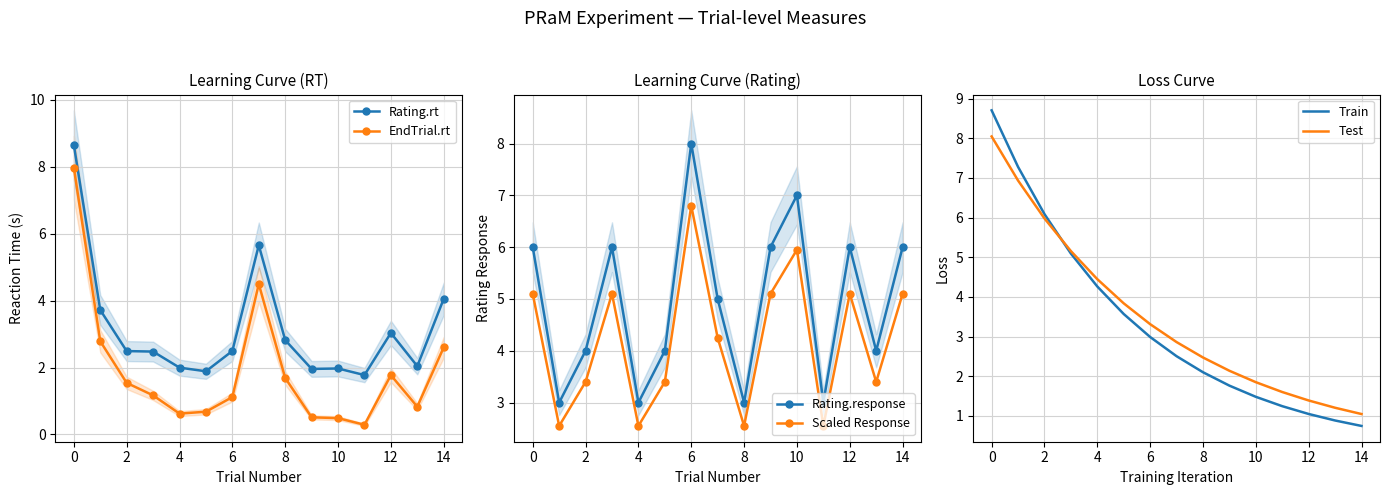

Does the chart have visible grid lines?

Yes